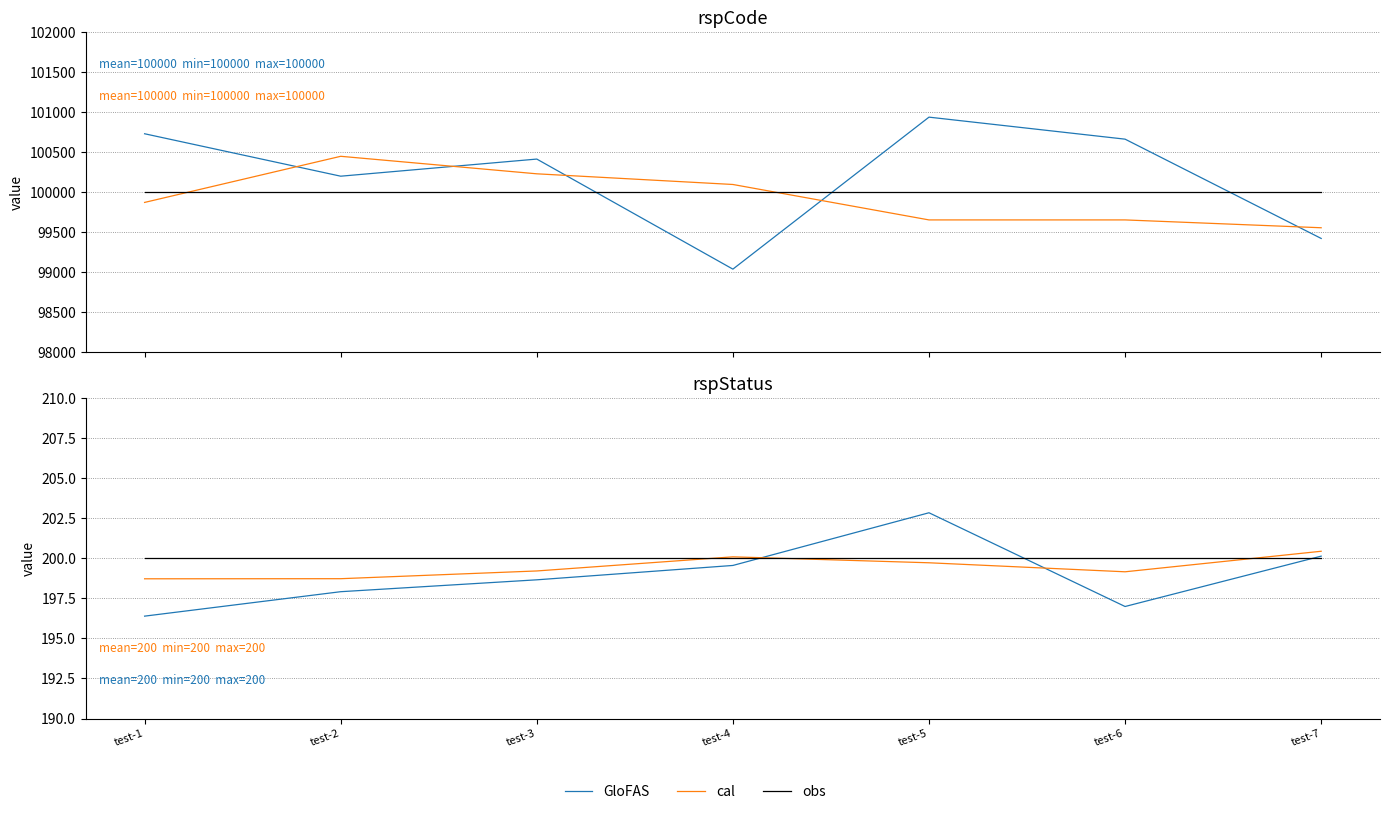

The GloFAS series shows 81.5 at test-2. True or false?

False